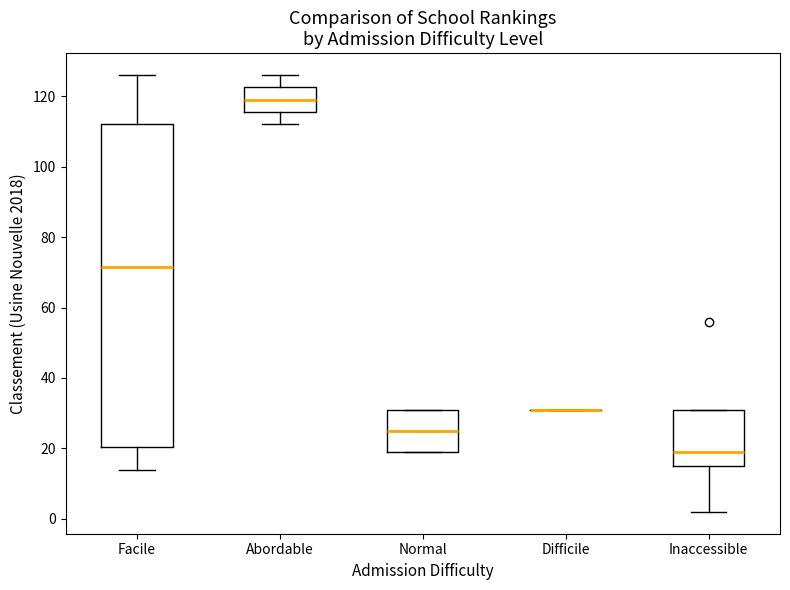

Reading left to right, transcribe this box plot: for each box, give where its median line is, the range the box spans, and where its two whiskers end, as read against the y-axis. The values are not printed on the chart, so give them approximately, as read against the axis.

Facile: median 72, box 20 to 112, whiskers 14 to 126
Abordable: median 120, box 116 to 122, whiskers 112 to 126
Normal: median 26, box 20 to 32, whiskers 20 to 32
Difficile: box collapsed to a line at 32, whiskers 32 to 32
Inaccessible: median 20, box 16 to 32, whiskers 2 to 32